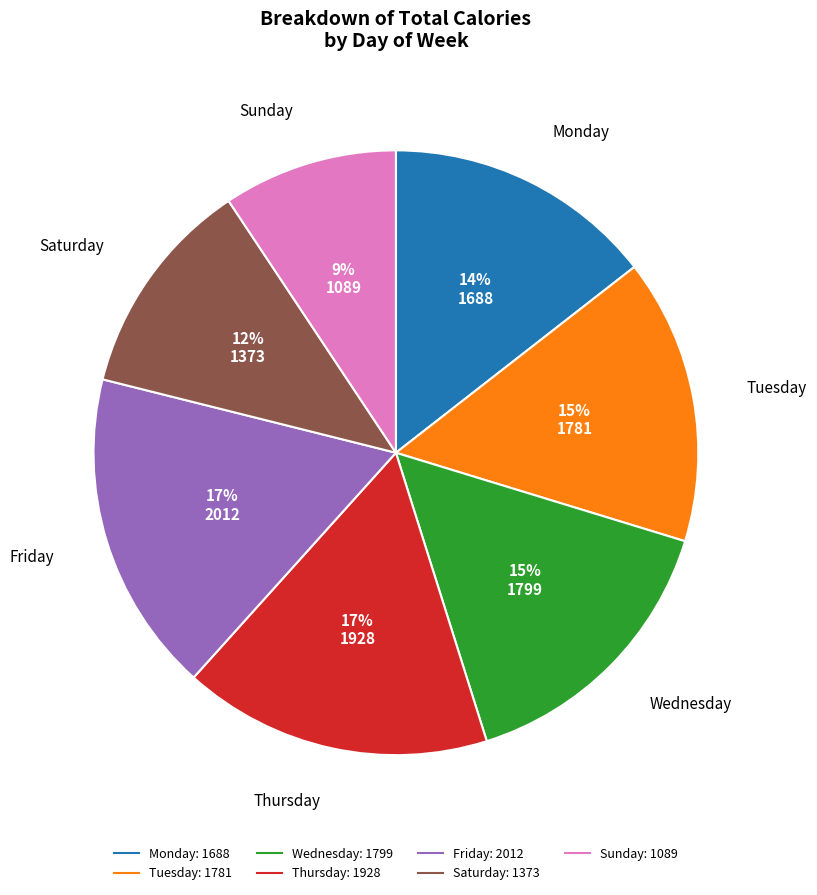

Does any single category account for the majority?

No